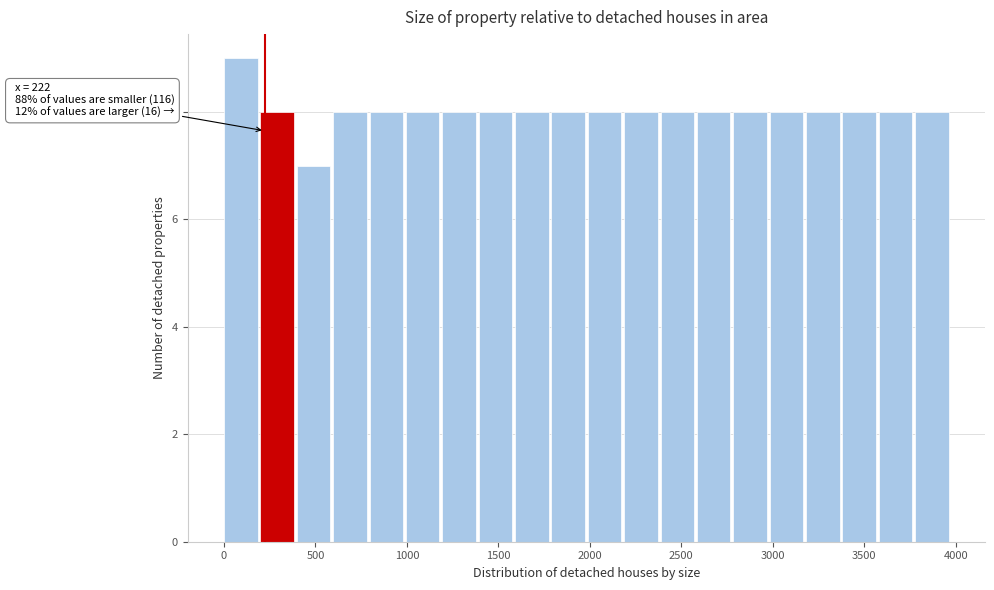

Around what value on the x-axis is the tallest bar? Give the approximate position of its centre, as read against the axis.

100